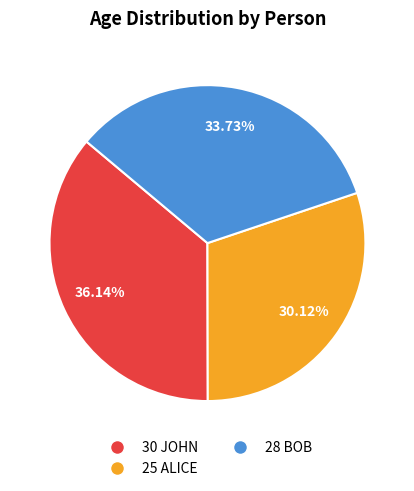

To the nearest percent, what is the difference between the largest and smallest slice percentages?

6%